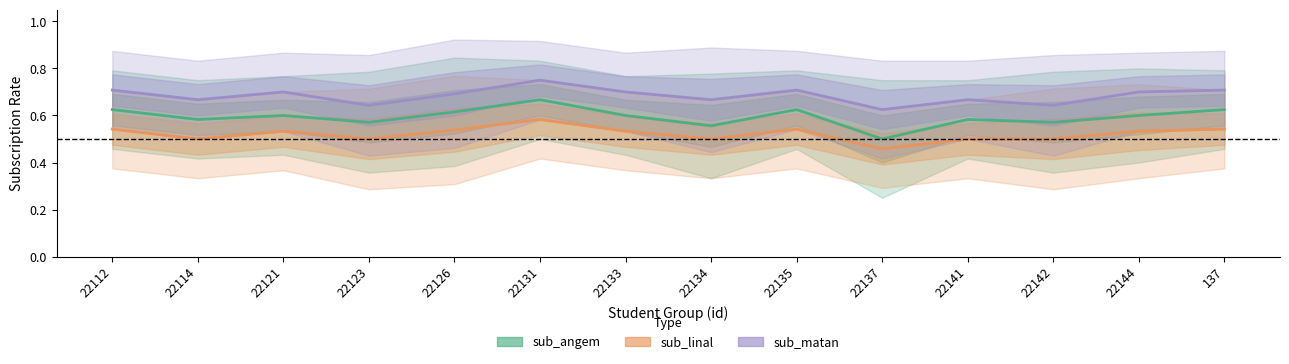

Which category has the highest value across all series?

22131